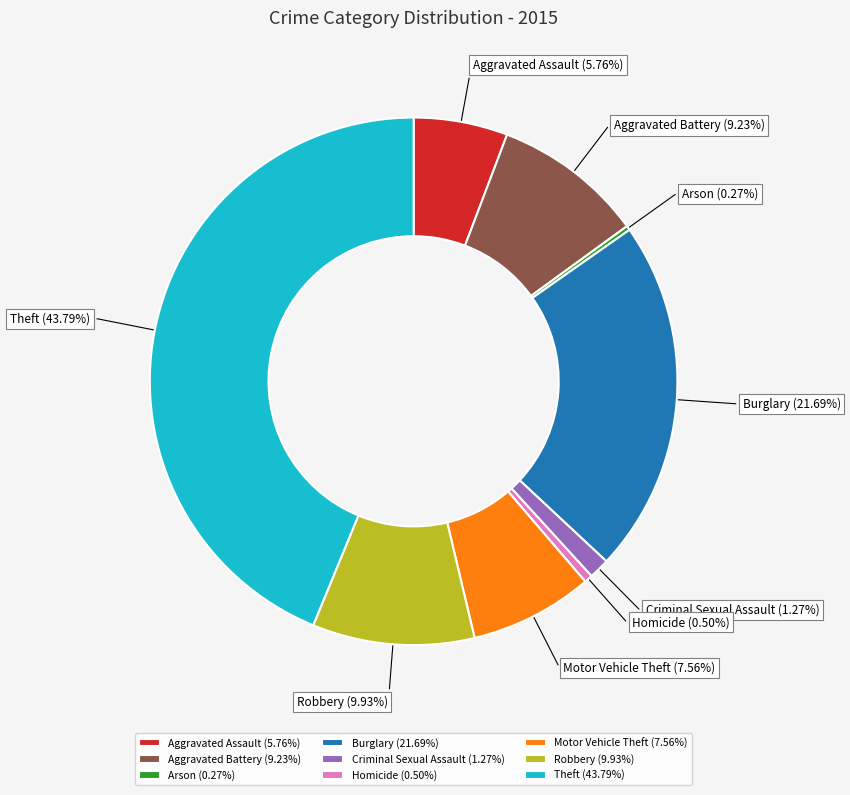

To the nearest percent, what is the average slice percentage?

11%